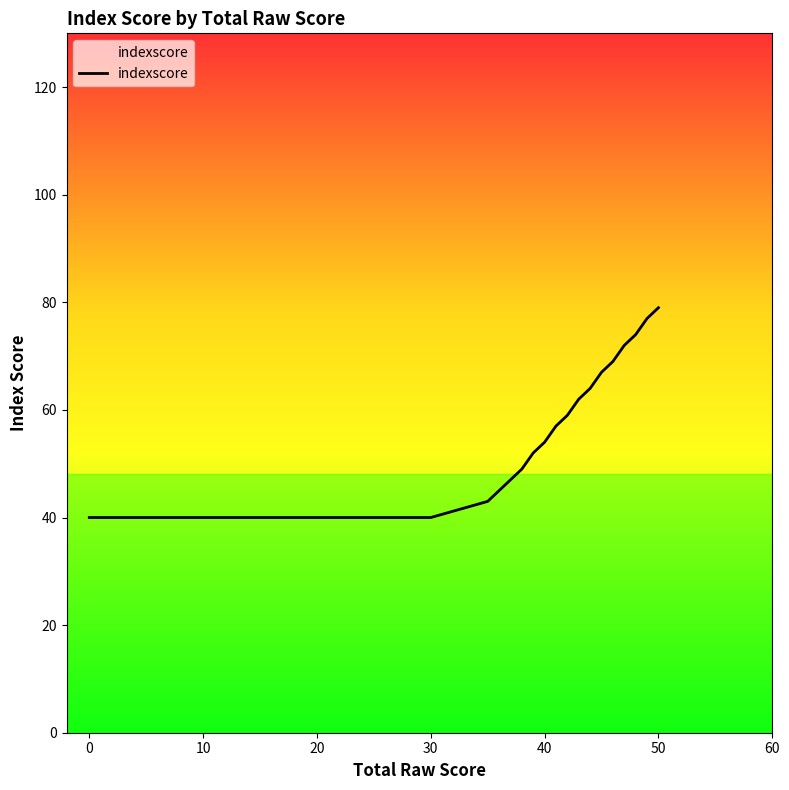

What is the maximum value shown in the chart?

79